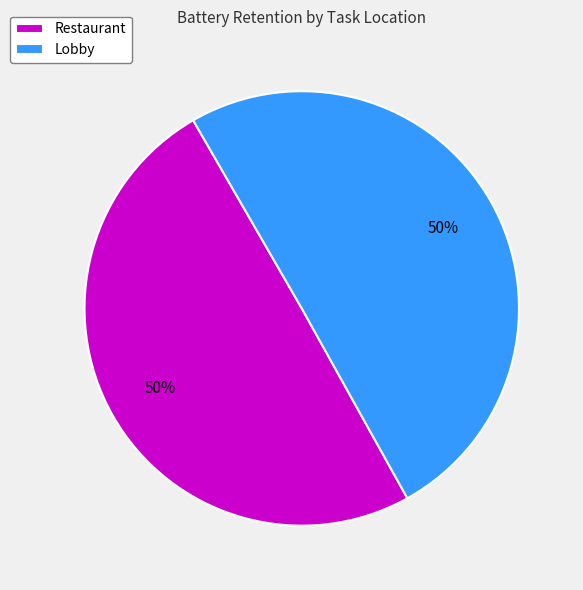

The Restaurant slice represents 62% of the pie. True or false?

False